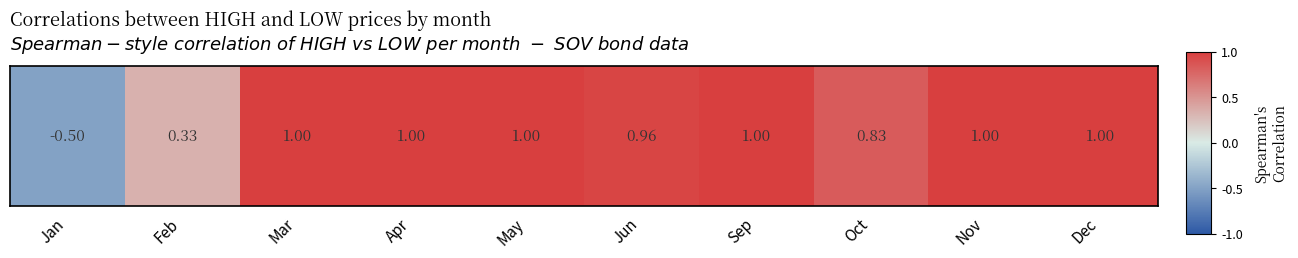

What is the difference between the second highest and second lowest values?

0.7